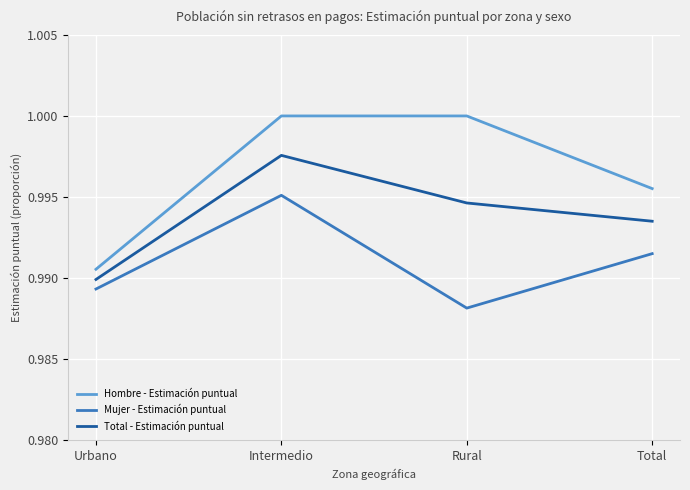

True or false: Hombre - Estimación puntual and Total - Estimación puntual cross at least once.

False